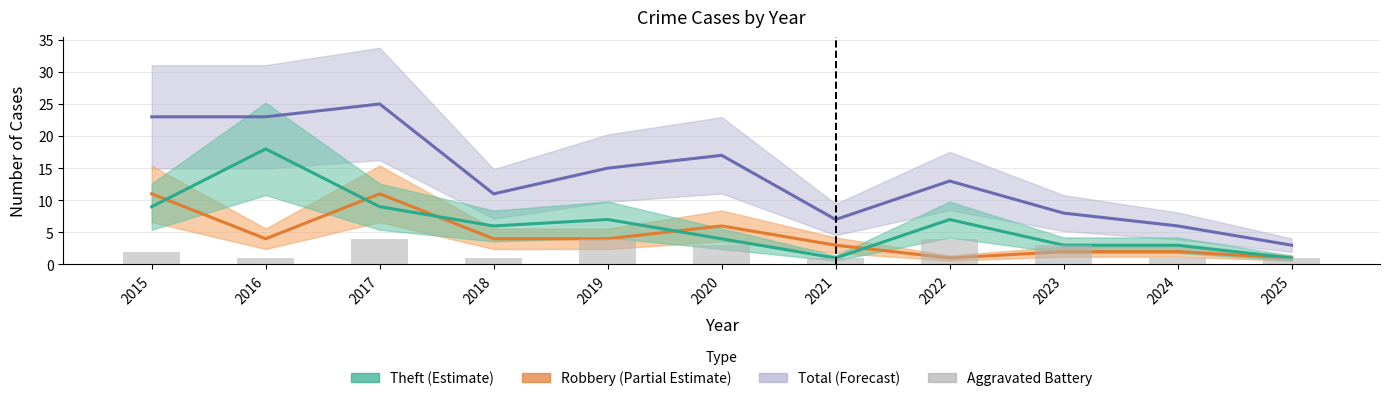

Reading left to right, transcribe all the data shown in this chart.

Total: 2015=23	2016=23	2017=25	2018=11	2019=15	2020=17	2021=7	2022=13	2023=8	2024=6	2025=3
Robbery: 2015=11	2016=4	2017=11	2018=4	2019=4	2020=6	2021=3	2022=1	2023=2	2024=2	2025=1
Theft: 2015=9	2016=18	2017=9	2018=6	2019=7	2020=4	2021=1	2022=7	2023=3	2024=3	2025=1
Aggravated Battery: 2015=2	2016=1	2017=4	2018=1	2019=4	2020=3	2021=1	2022=4	2023=3	2024=1	2025=1